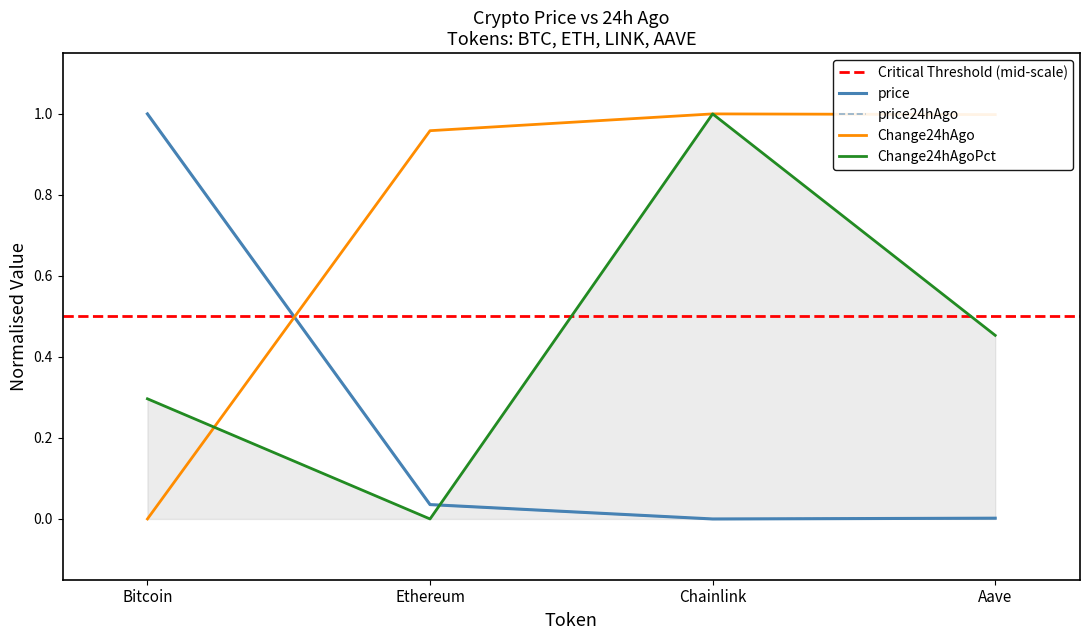

Reading left to right, what are all the values shown in this chart?

price: Bitcoin=1.0	Ethereum=0.0	Chainlink=0.0	Aave=0.0
price24hAgo: Bitcoin=1.0	Ethereum=0.0	Chainlink=0.0	Aave=0.0
Change24hAgo: Bitcoin=0.0	Ethereum=1.0	Chainlink=1.0	Aave=1.0
Change24hAgoPct: Bitcoin=0.3	Ethereum=0.0	Chainlink=1.0	Aave=0.5